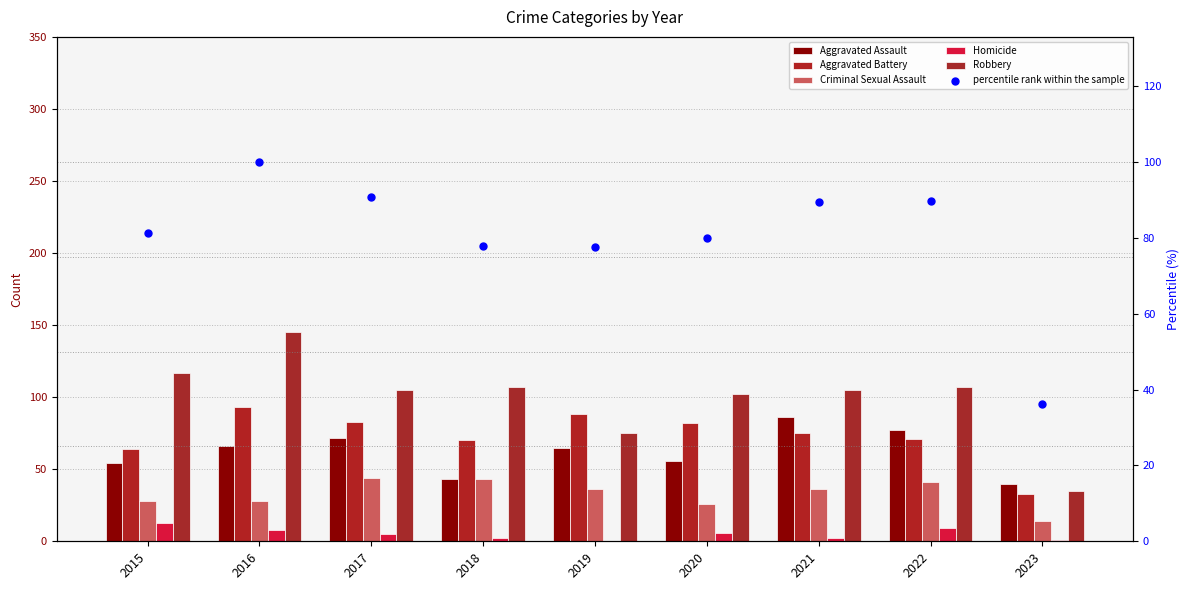

What are all the series names shown in the legend?

Aggravated Assault, Aggravated Battery, Criminal Sexual Assault, Homicide, Robbery, percentile rank within the sample